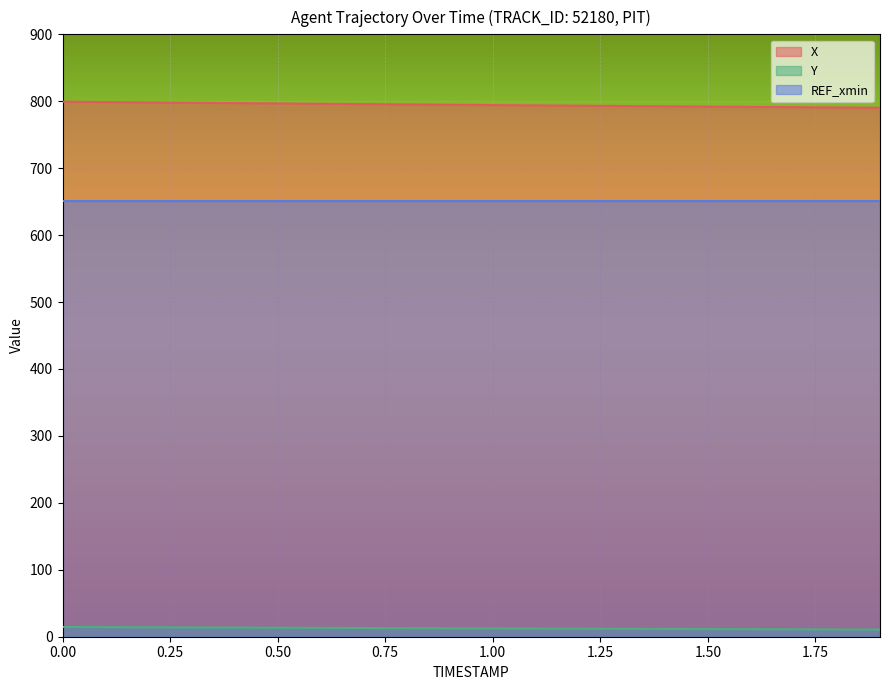

What is the difference between the highest and lowest values at 1.7?

780.1